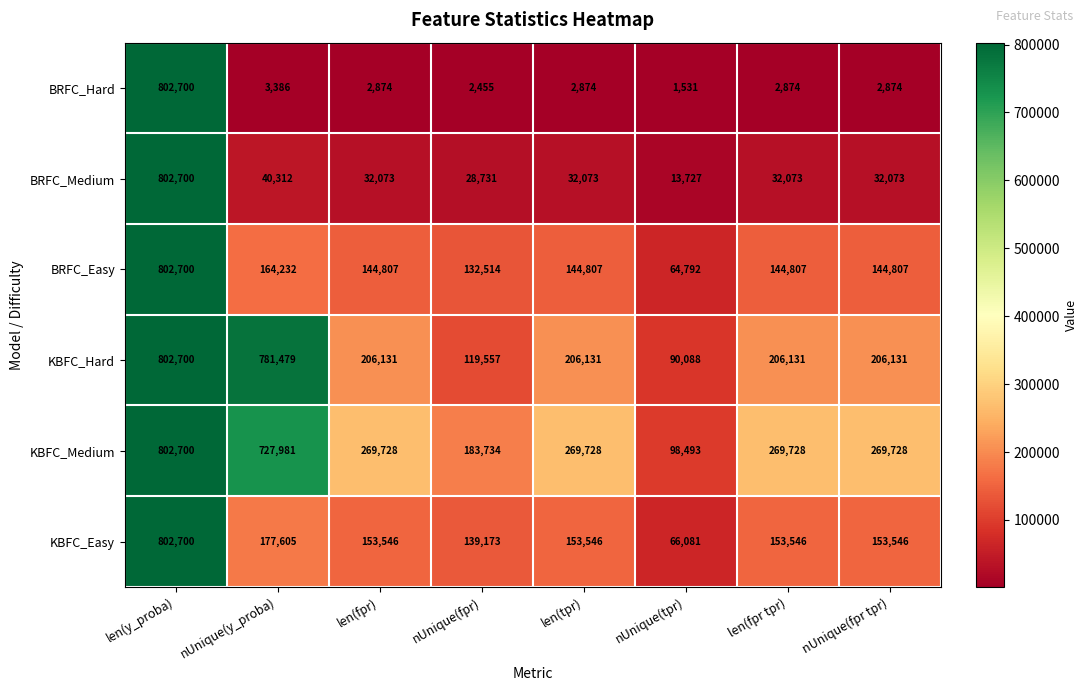

What is the lowest value of the BRFC_Hard series?

1531